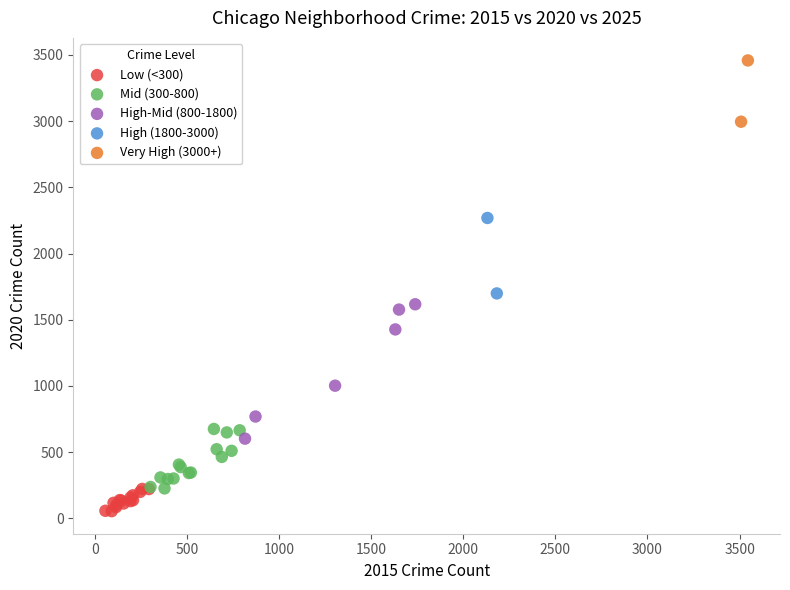

What are all the series names shown in the legend?

Low (<300), Mid (300-800), High-Mid (800-1800), High (1800-3000), Very High (3000+)